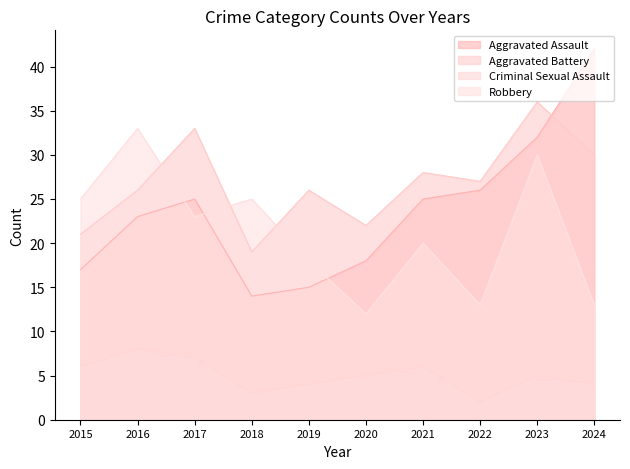

At 2023, list the series in order from largest to smallest.

Aggravated Battery, Aggravated Assault, Robbery, Criminal Sexual Assault